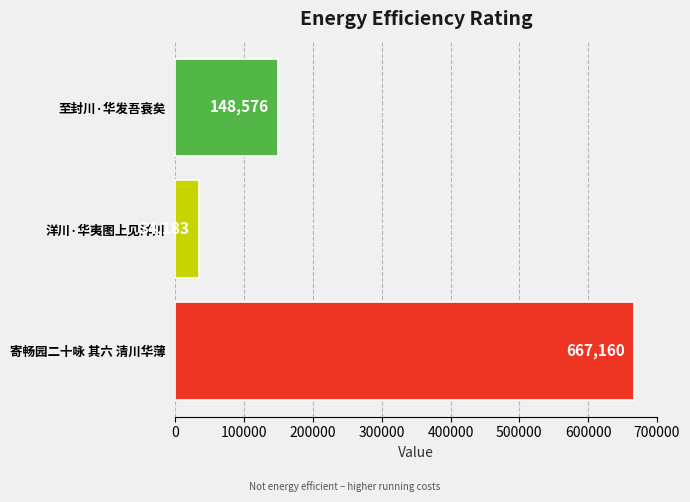

How many values are below 148576?

1